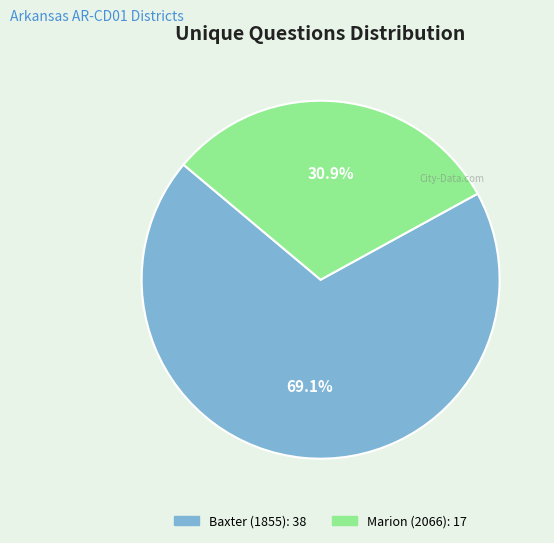

Rank the categories by value from highest to lowest.

Baxter (1855), Marion (2066)